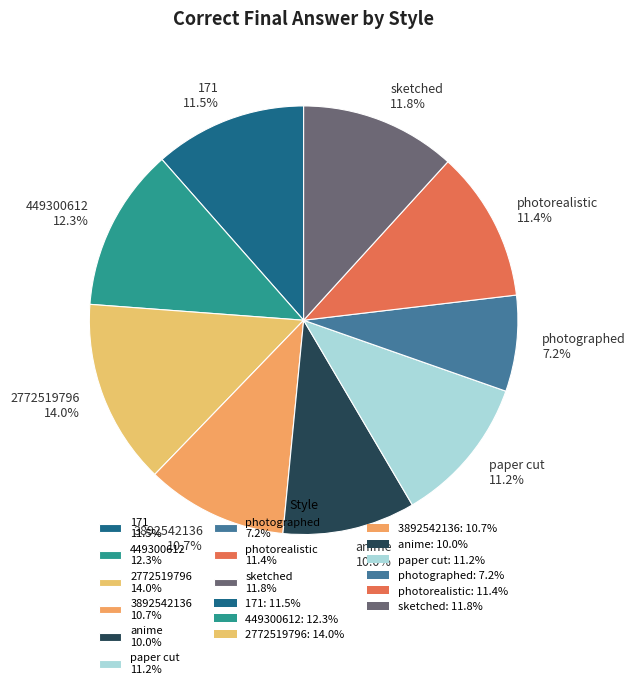

To the nearest percent, what is the average slice percentage?

11%